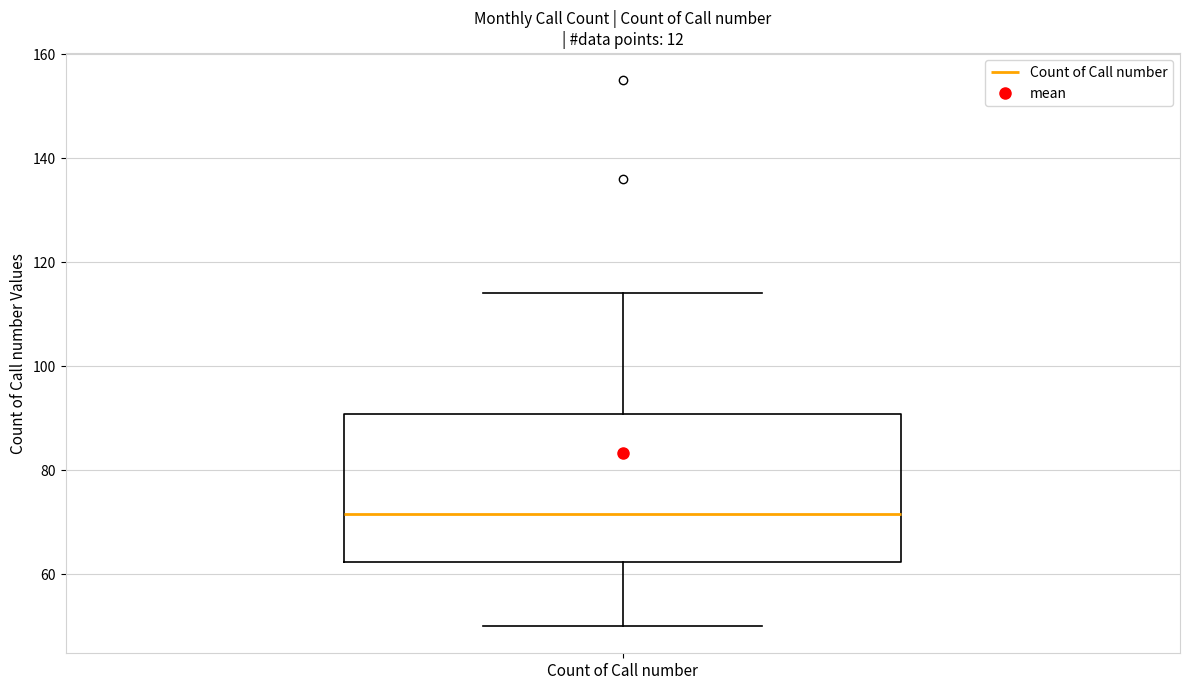

Where does the median line of the box for Count of Call number sit on the y-axis? The values are not printed on the chart, so give them approximately, as read against the axis.

72